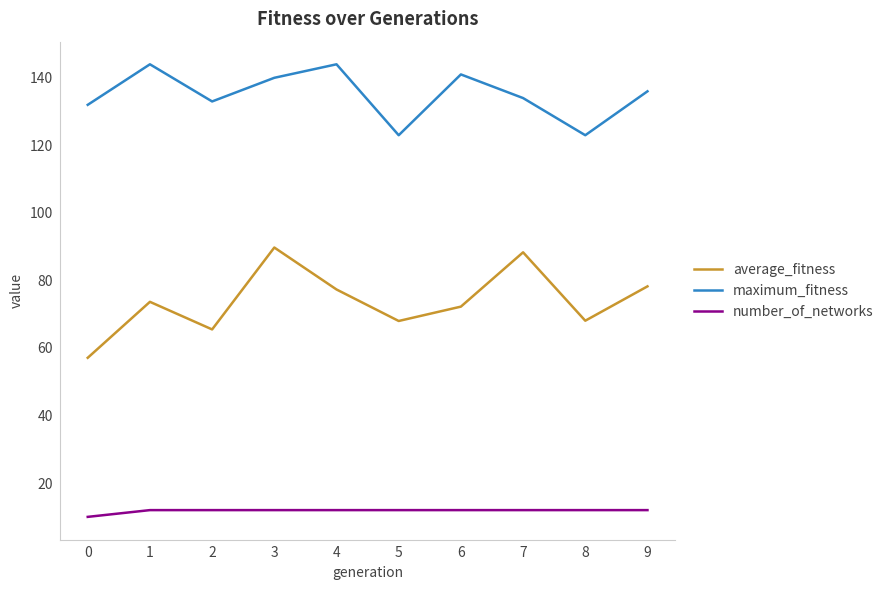

At 5, list the series in order from largest to smallest.

maximum_fitness, average_fitness, number_of_networks